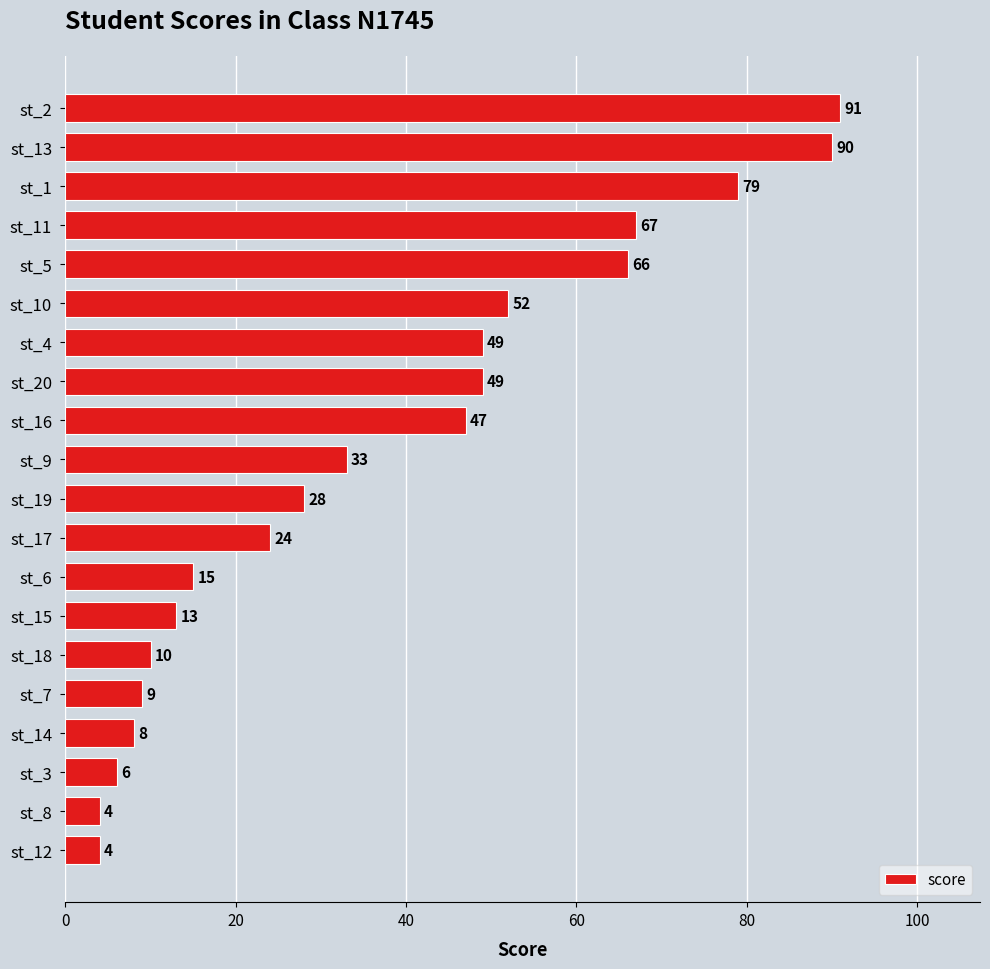

What is the difference between the maximum and minimum values?

87